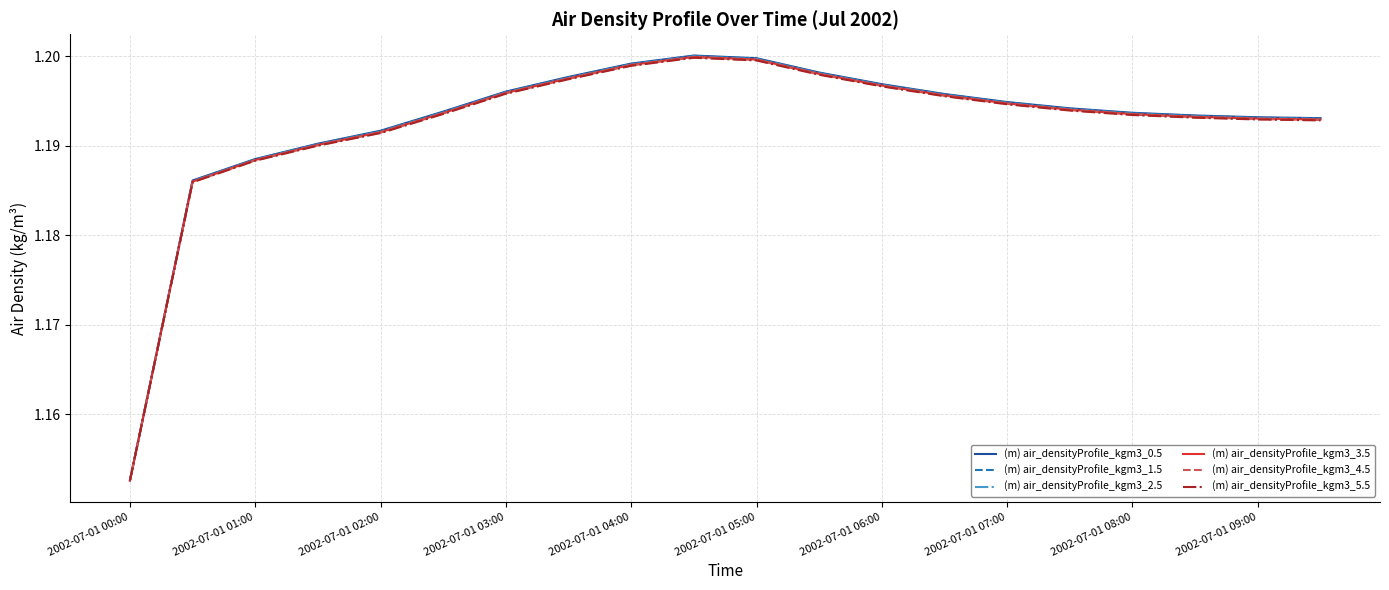

Which series has the largest range (max minus min)?

(m) air_densityProfile_kgm3_0.5